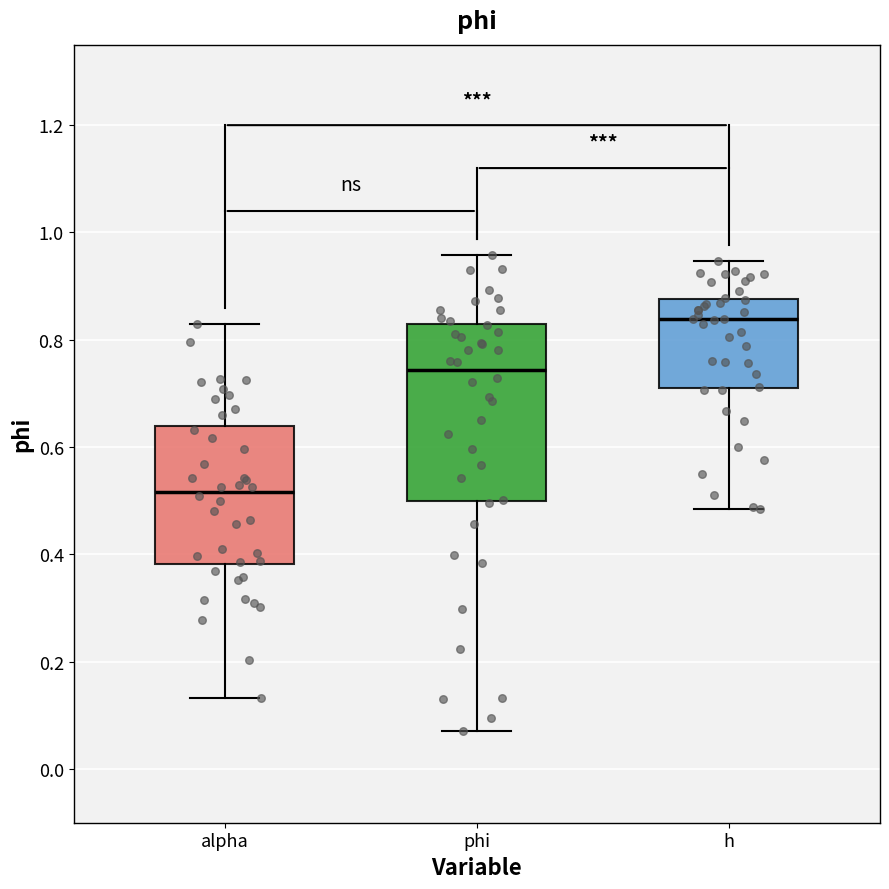

Which box is the tallest, from its lower edge to its upper edge?

phi